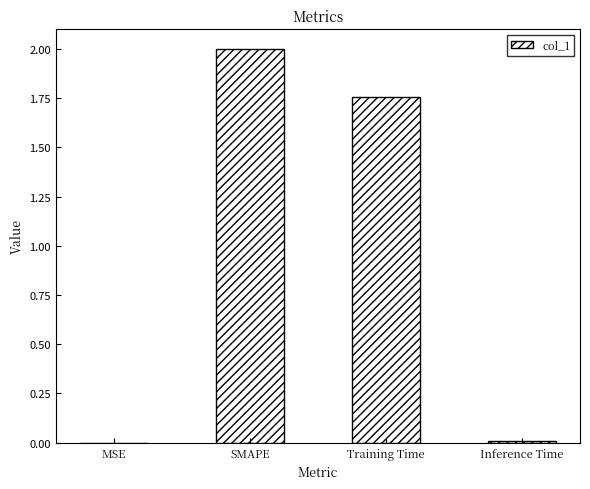

What is the sum of all values?

3.8